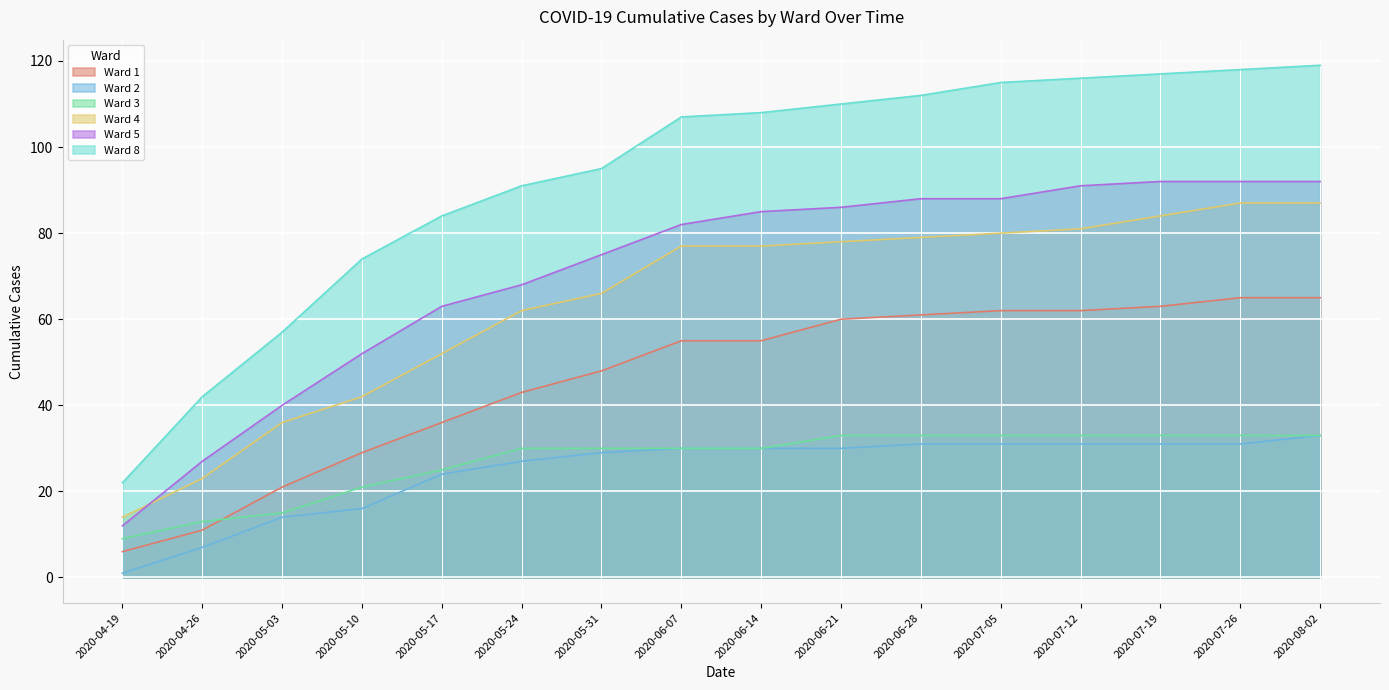

What is the average value of the 3 series?

27